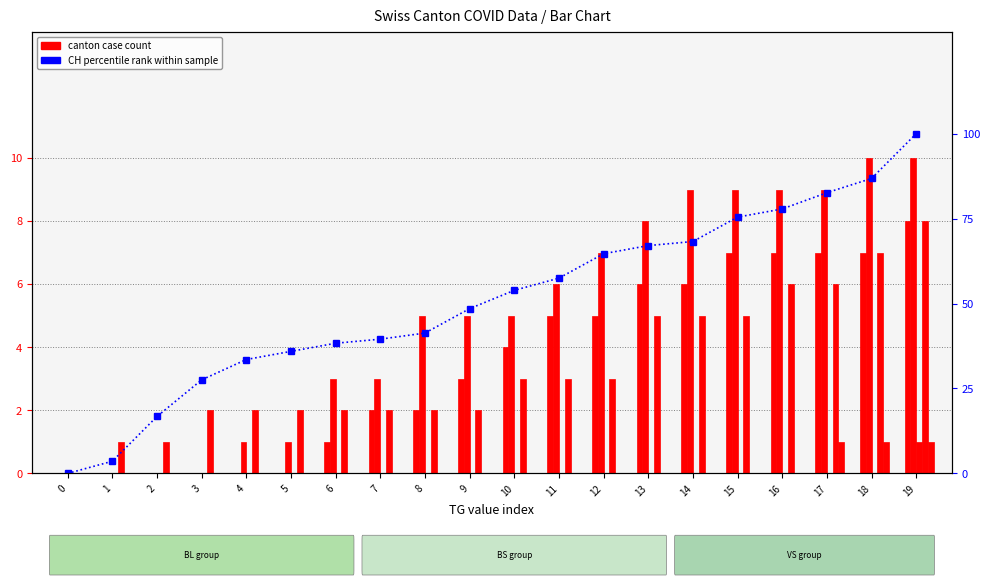

How many bars are there in total?

120